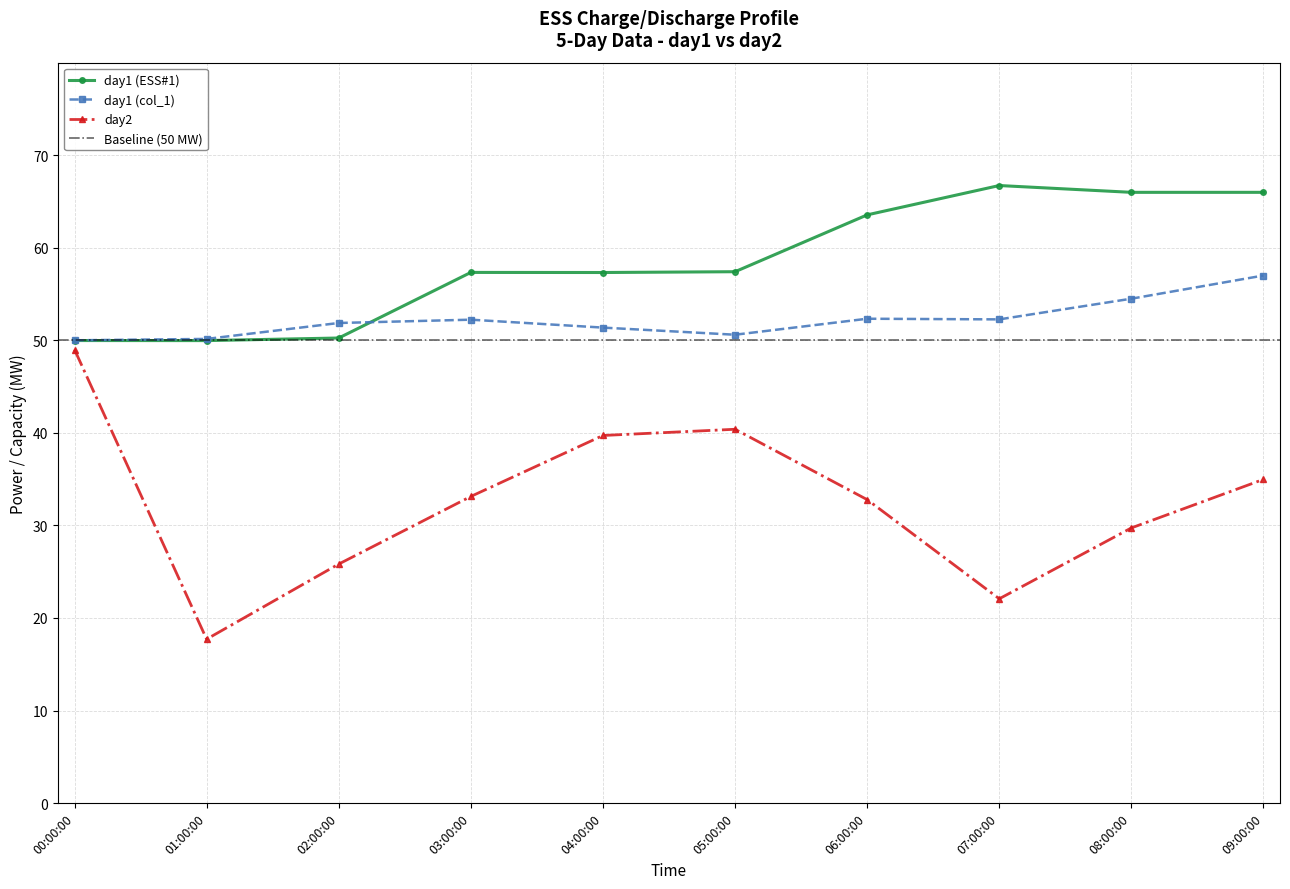

True or false: day1 (col_1) and day1 (ESS#1) cross at least once.

True